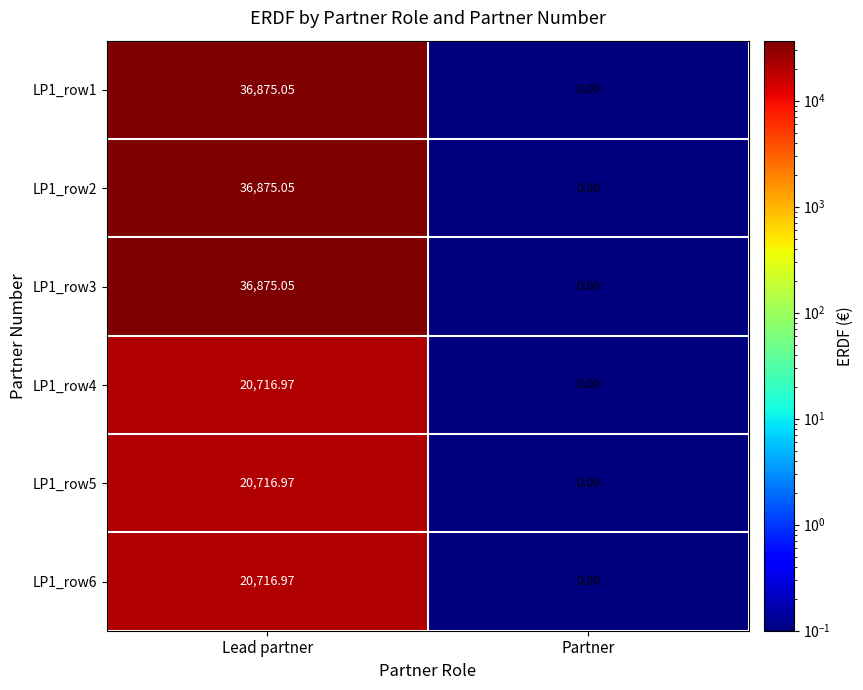

What is the greatest value displayed?

36875.1